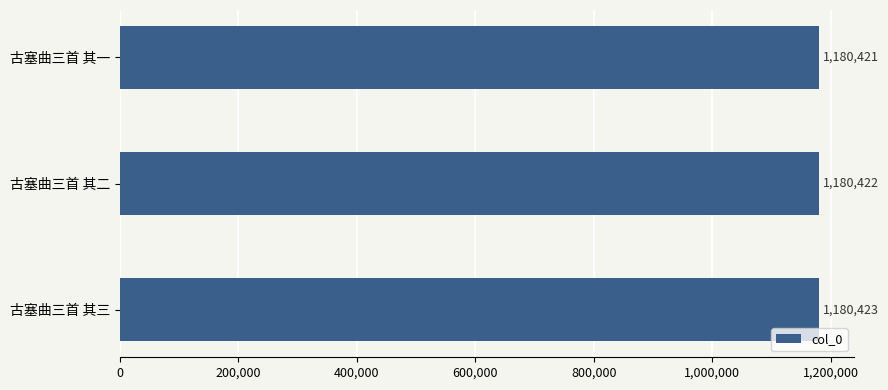

Which label corresponds to the largest value in the chart?

古塞曲三首 其三